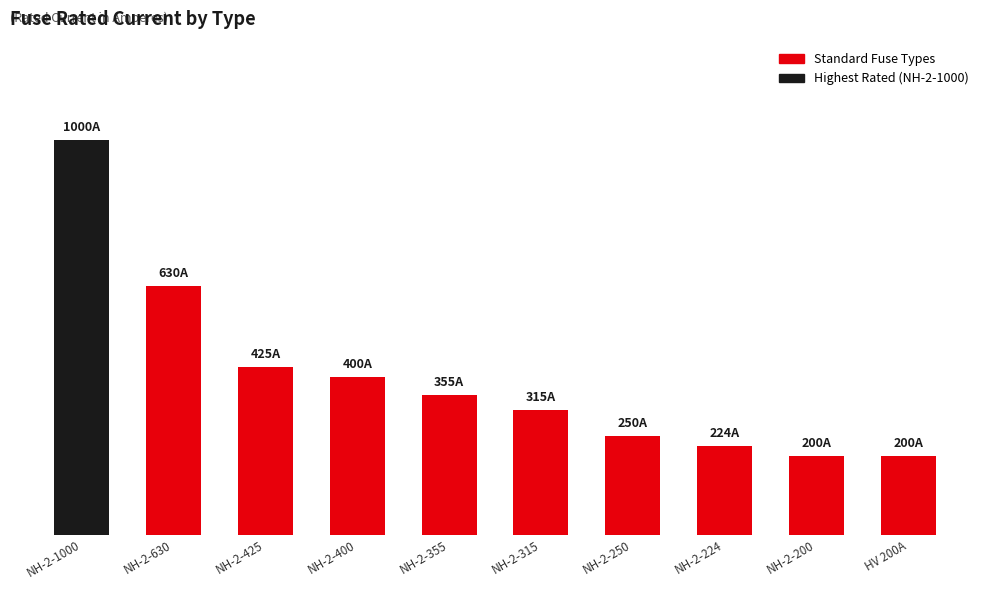

Which label corresponds to the largest value in the chart?

NH-2-1000